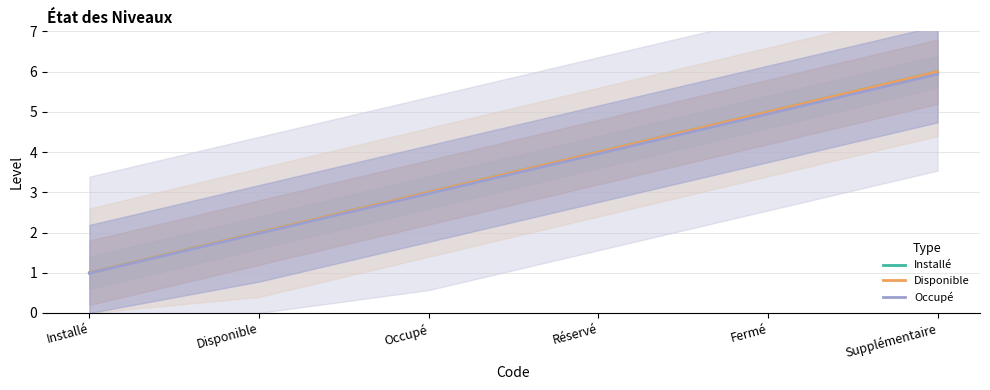

What value does the Installé series have at Réservé?

4.0